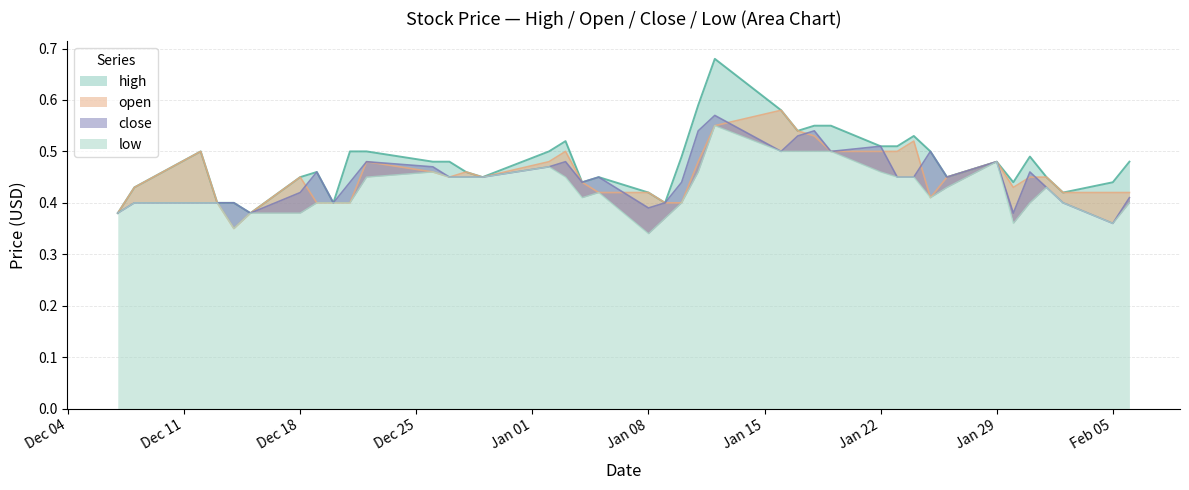

True or false: low and high intersect in this chart.

False